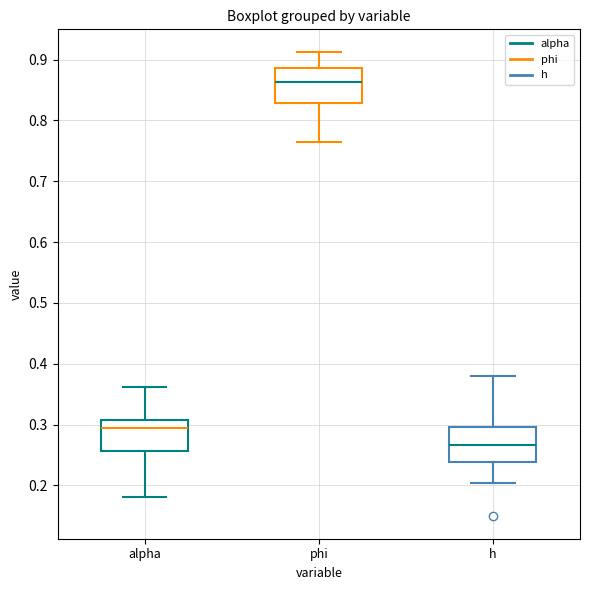

Which box's median line is the highest?

phi